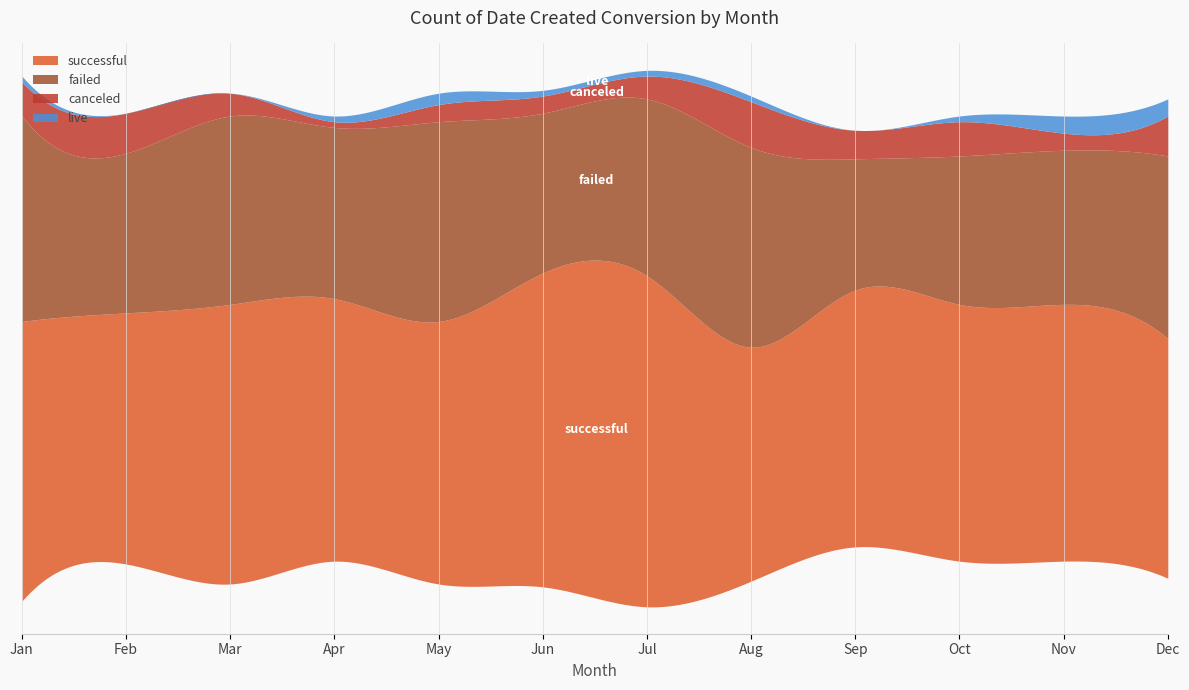

The live series shows 0 at Apr. True or false?

False